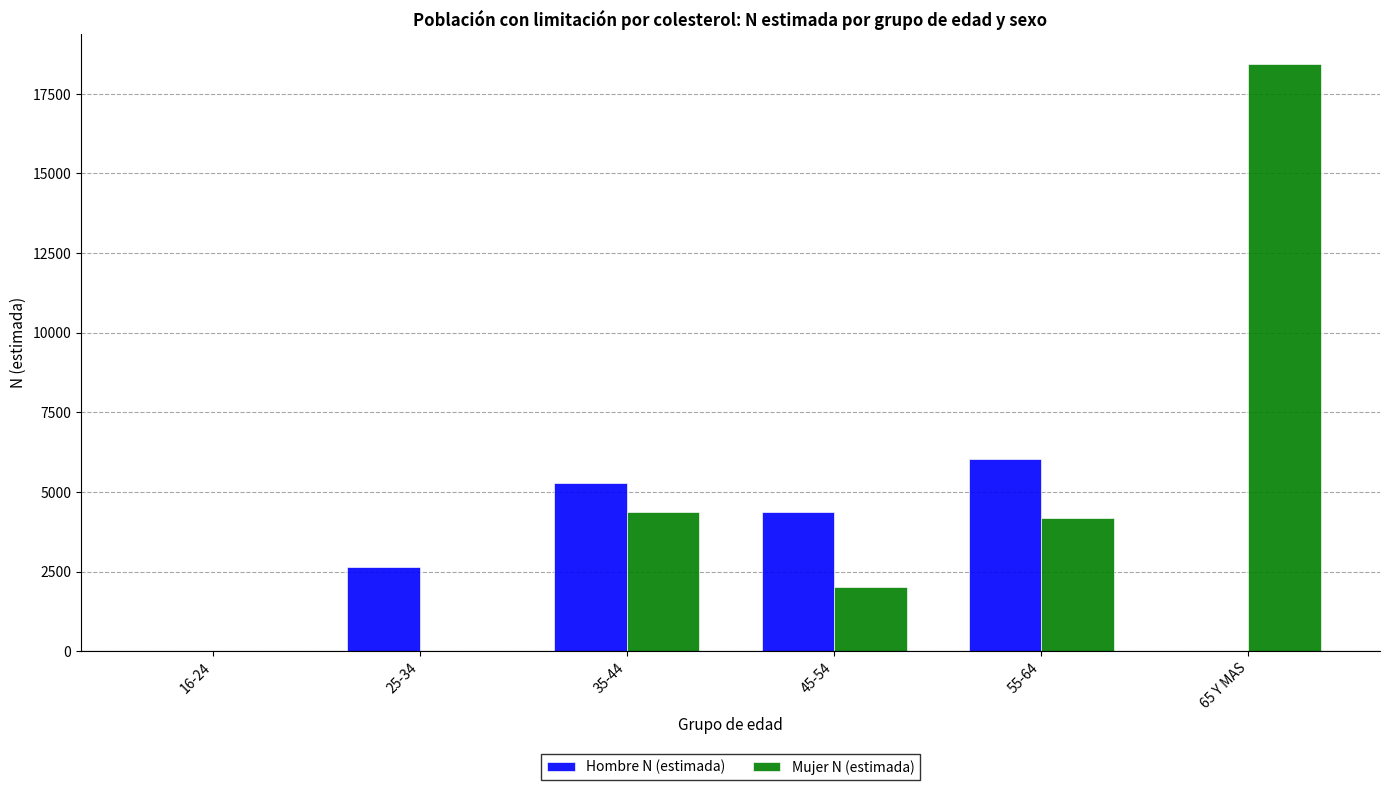

What is the maximum value shown in the chart?

18450